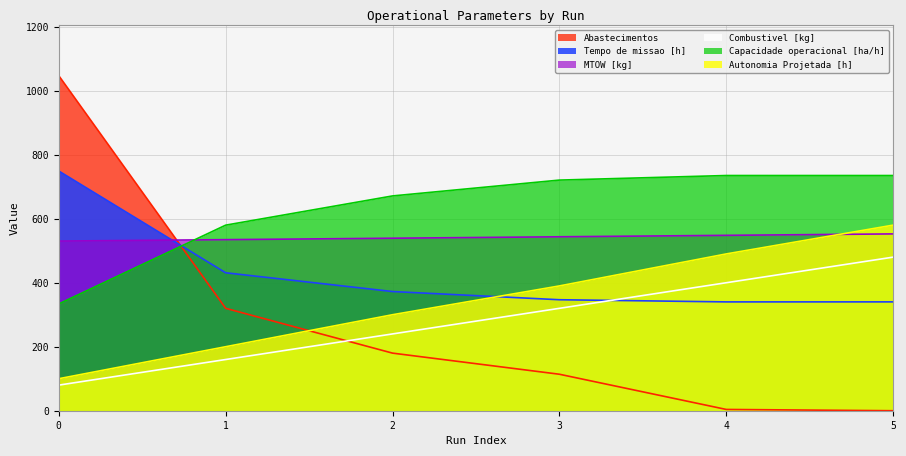

What is the value of the Combustivel [kg] point at the 5th from the left?

400.0